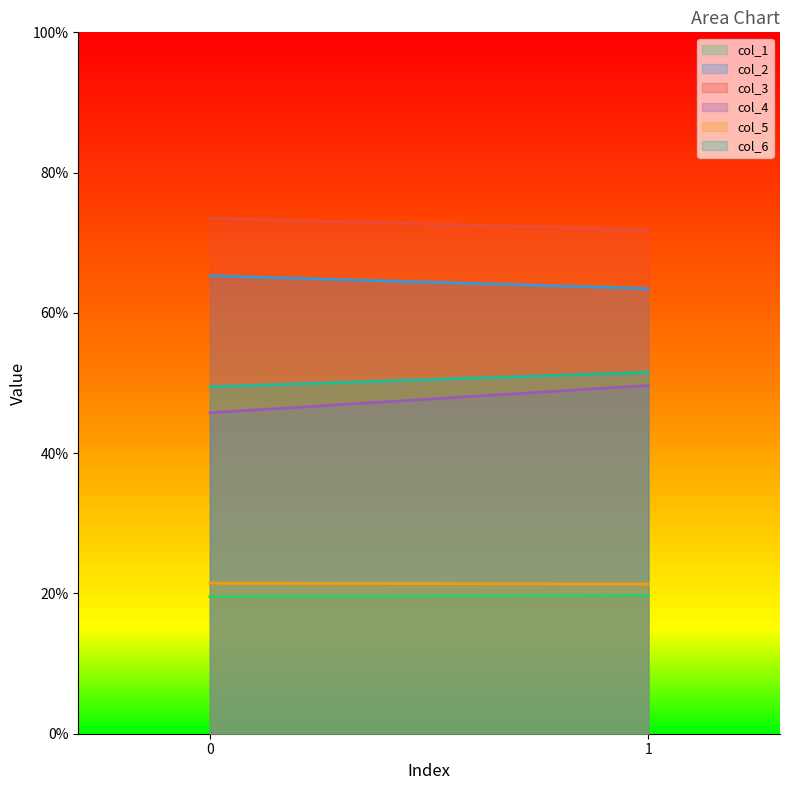

What is the total value across all series at 0?

275.0